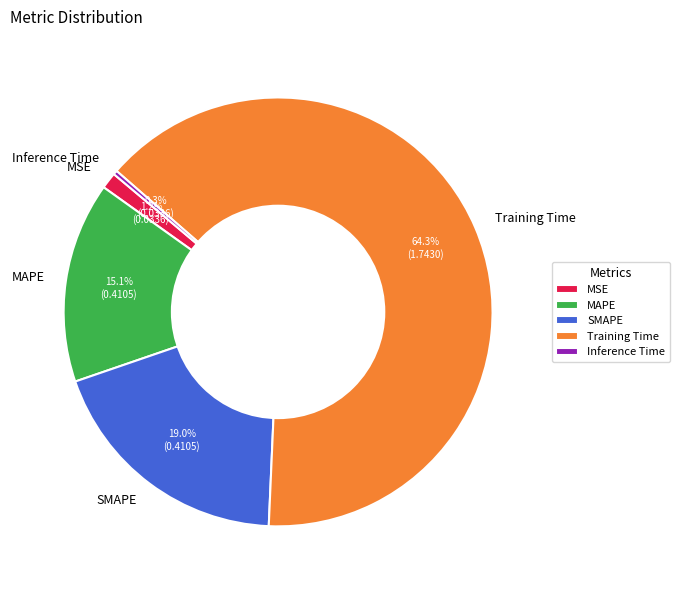

Count the number of slices in the pie.

5